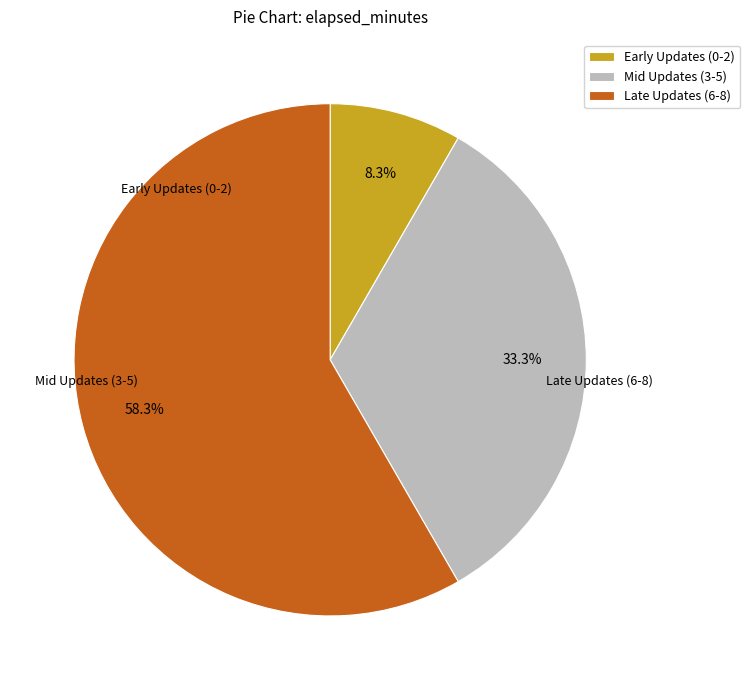

How many slices are in this pie chart?

3